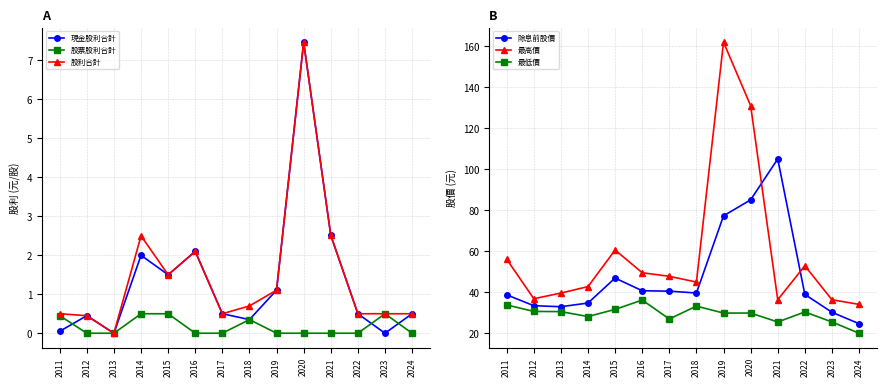

Reading left to right, list all the values displayed in this chart.

現金股利合計: 0.1	0.5	0.0	2.0	1.5	2.1	0.5	0.3	1.1	7.5	2.5	0.5	0.0	0.5
股票股利合計: 0.5	0.0	0.0	0.5	0.5	0.0	0.0	0.3	0.0	0.0	0.0	0.0	0.5	0.0
股利合計: 0.5	0.5	0.0	2.5	1.5	2.1	0.5	0.7	1.1	7.5	2.5	0.5	0.5	0.5
除息前股價: 38.6	33.3	32.8	34.6	46.8	40.6	40.4	39.5	77.2	85.0	105.0	38.8	30.1	24.5
最高價: 56.0	36.7	39.5	42.6	60.5	49.4	47.6	44.9	162.0	131.0	36.2	52.8	36.2	34.0
最低價: 33.7	30.5	30.4	28.0	31.5	36.0	26.8	33.1	29.7	29.7	25.4	30.2	25.4	19.9